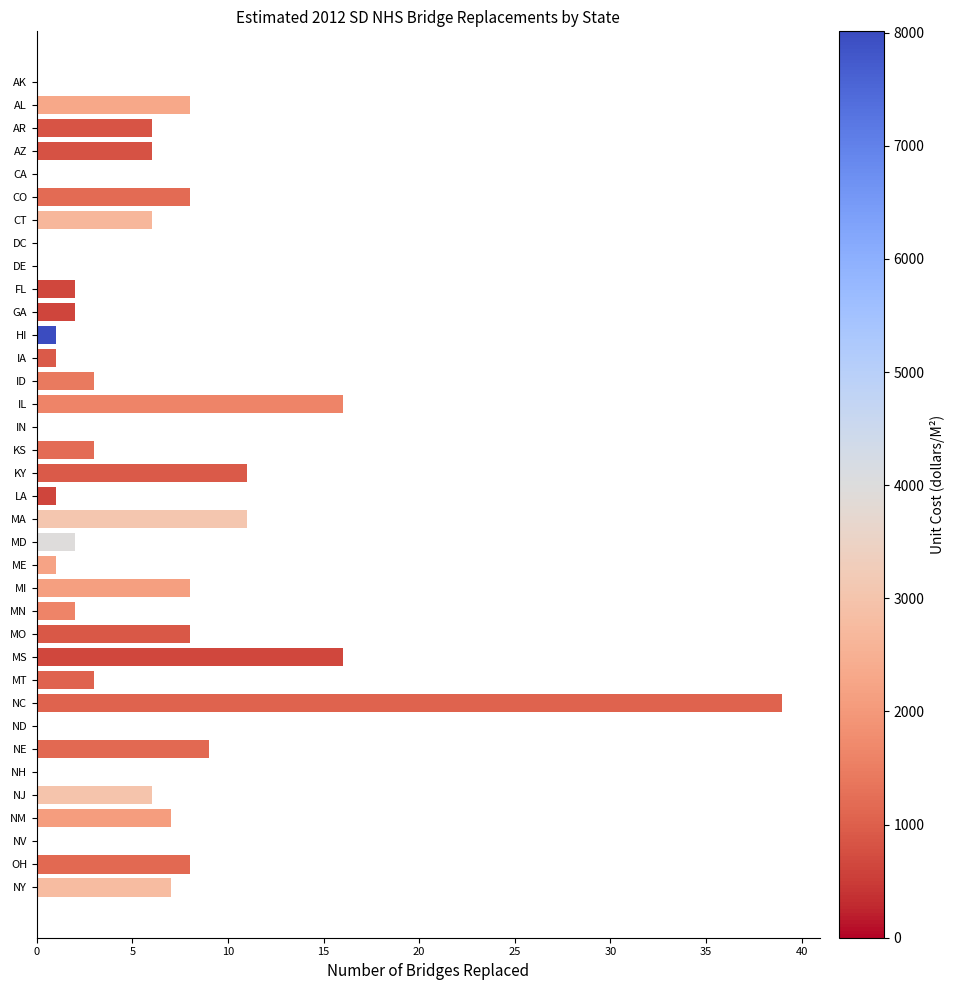

Count the number of data series in this chart.

1